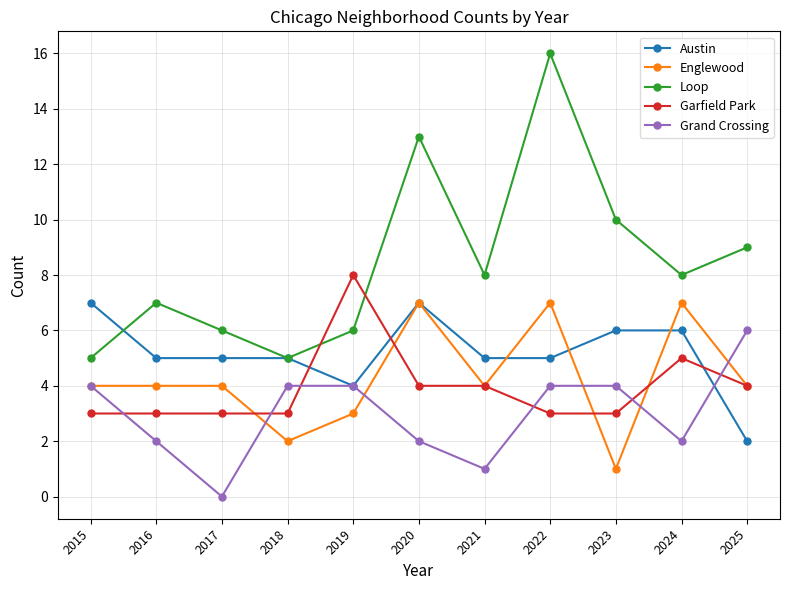

How many interior local peaks does the Loop series have?

3